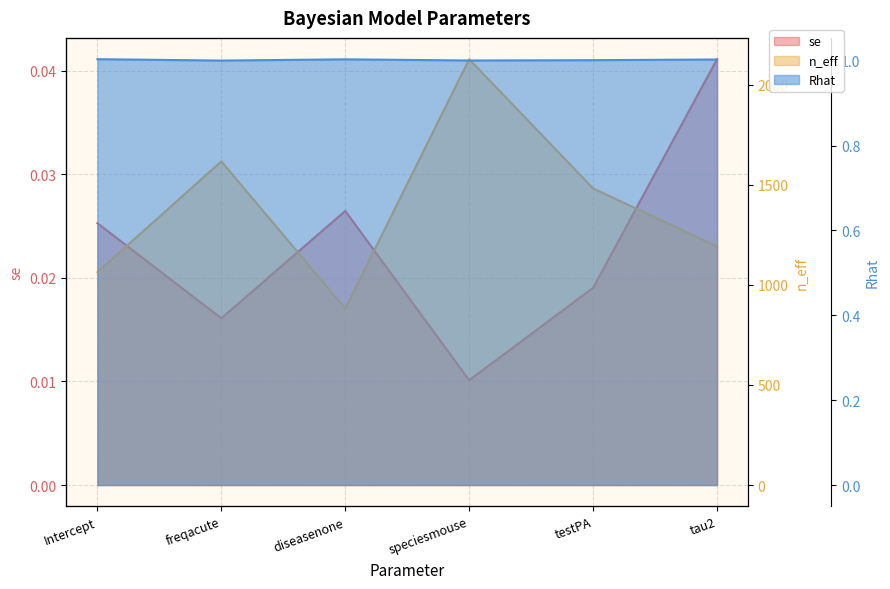

How many lines are shown in the chart?

3